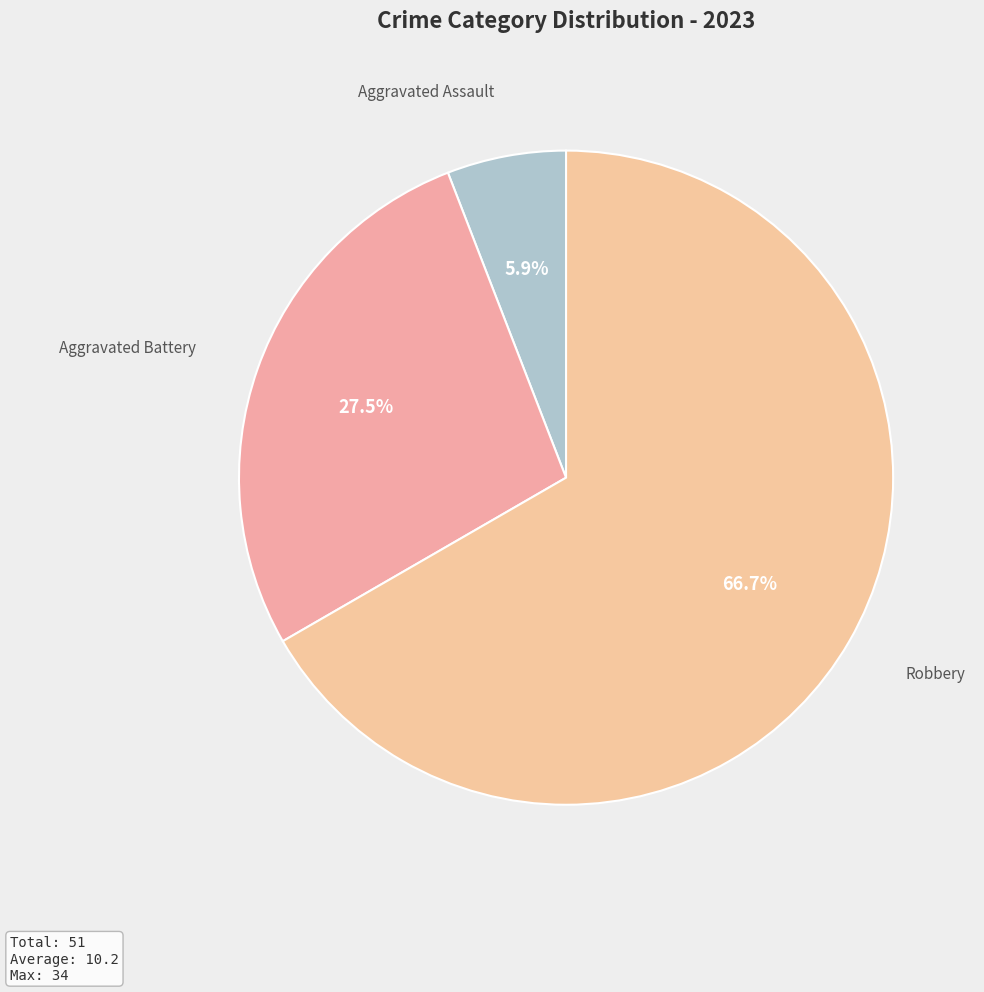

Count the number of slices in the pie.

3